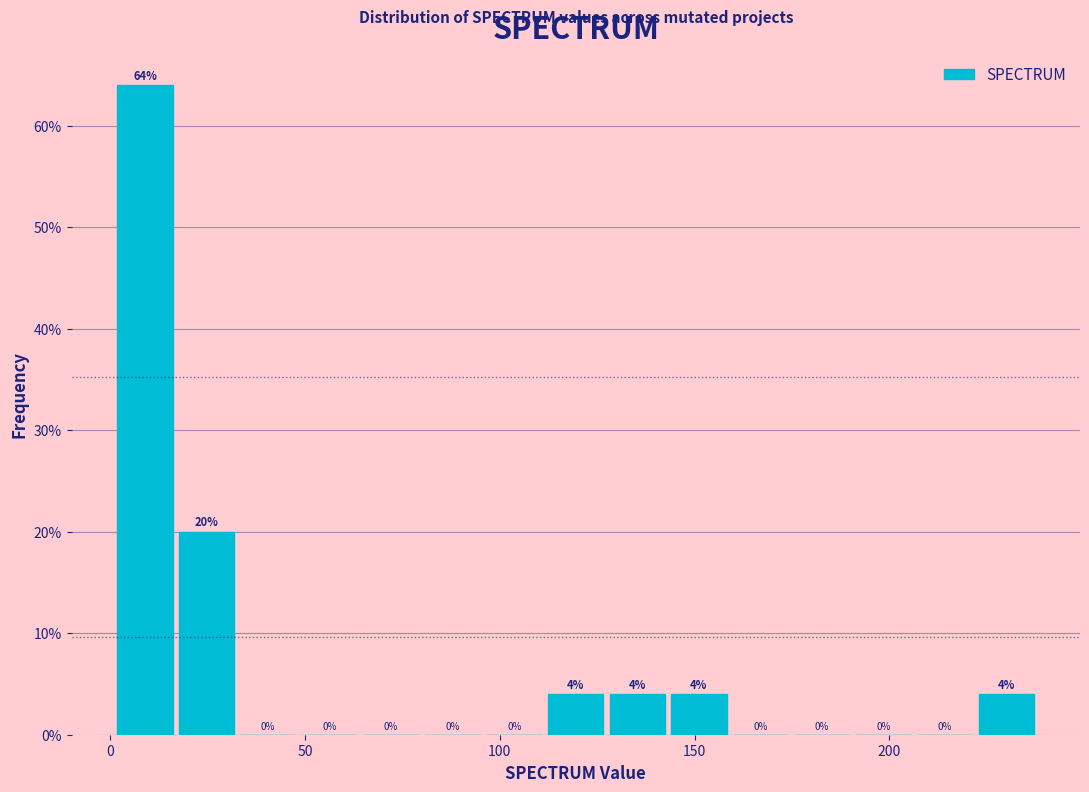

Around what value on the x-axis is the tallest bar? Give the approximate position of its centre, as read against the axis.

10